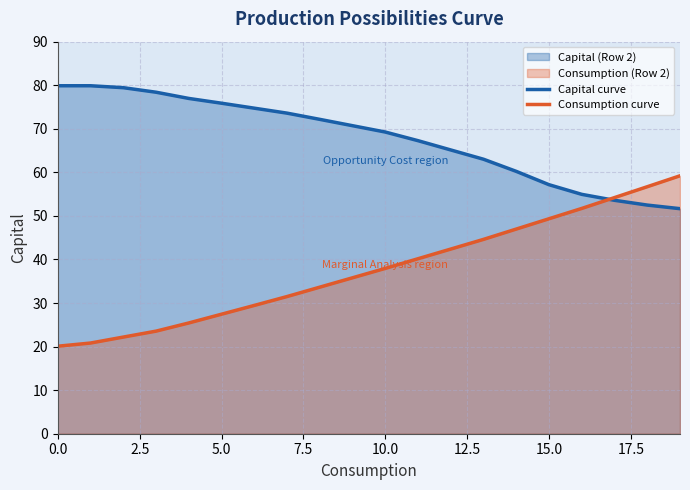

The value of Capital curve at 11 is 67.3. True or false?

True